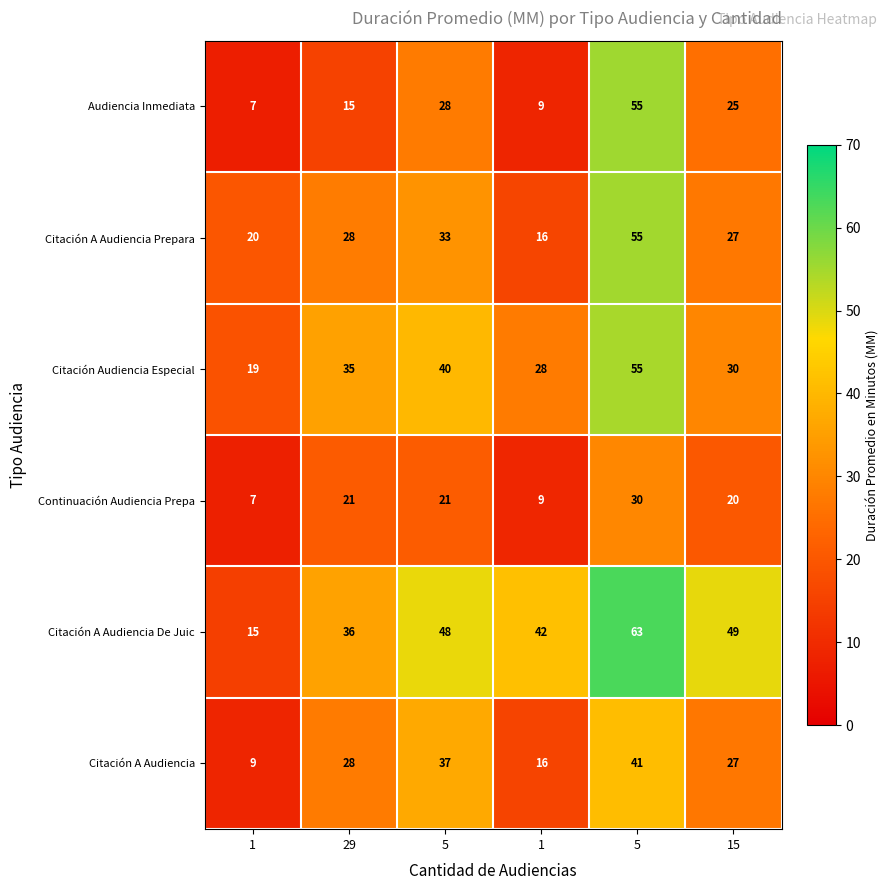

Which series has the largest total across all categories?

Citación A Audiencia De Juic